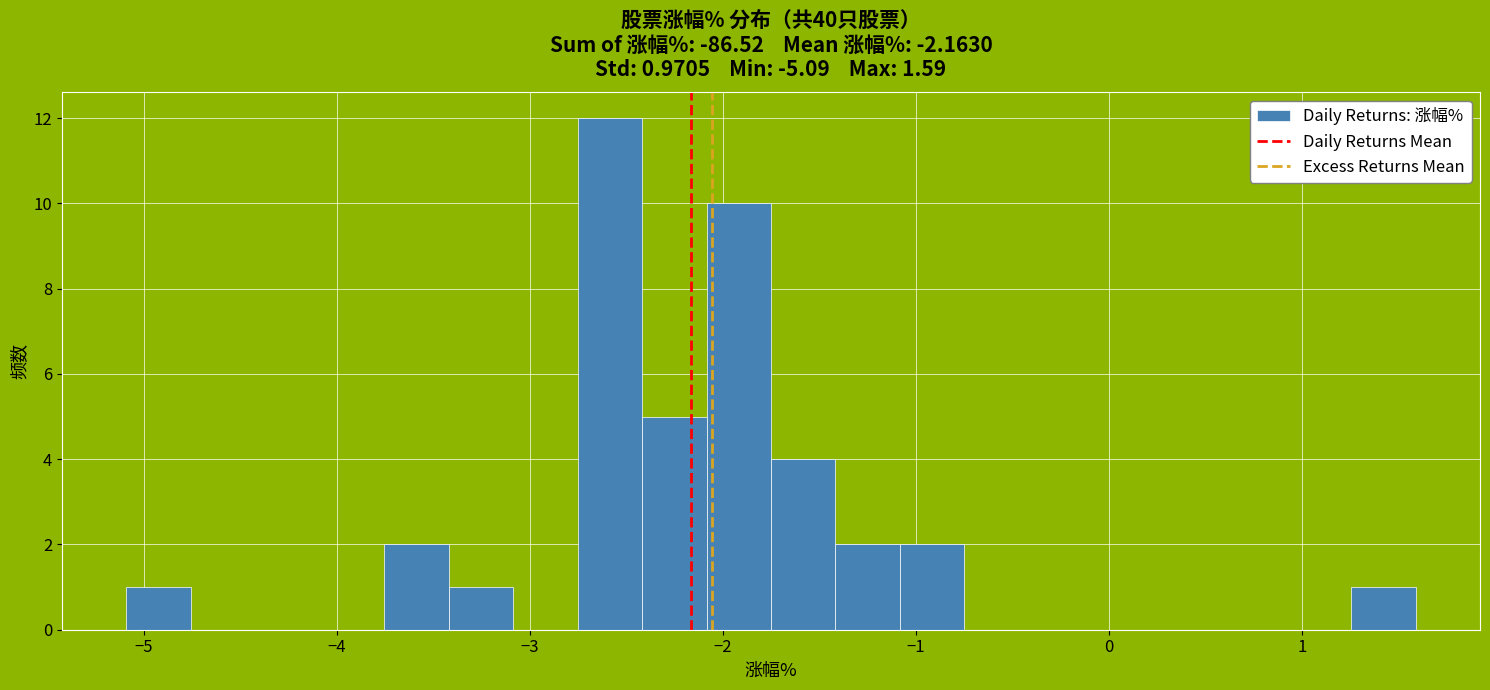

Read against the x-axis, roughly where is the centre of the tallest bar?

-2.6